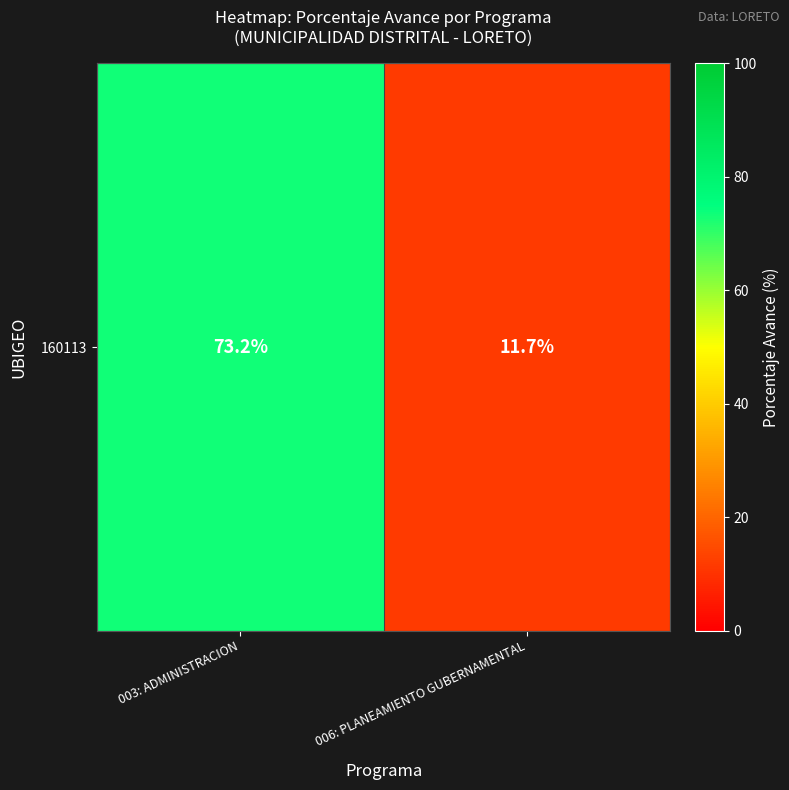

Which has a higher value, 003: ADMINISTRACION or 006: PLANEAMIENTO GUBERNAMENTAL?

003: ADMINISTRACION